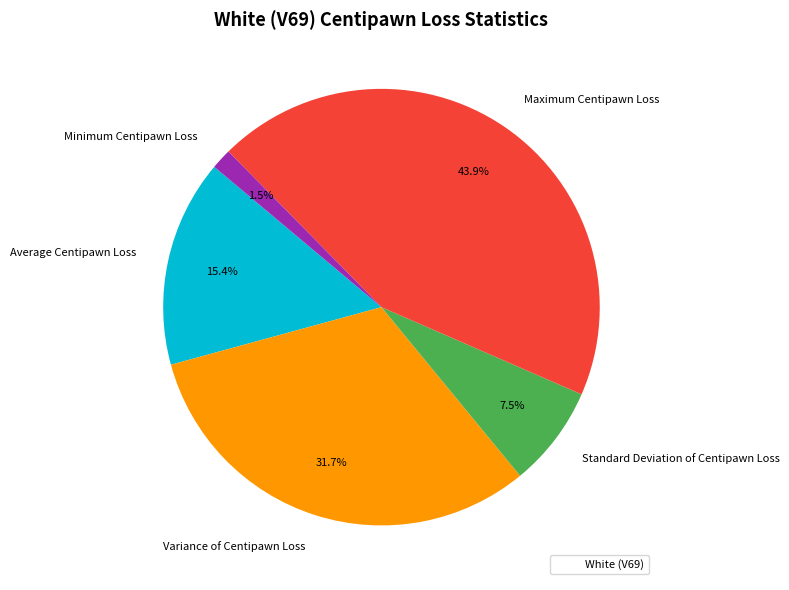

To the nearest percent, what is the average slice percentage?

20%